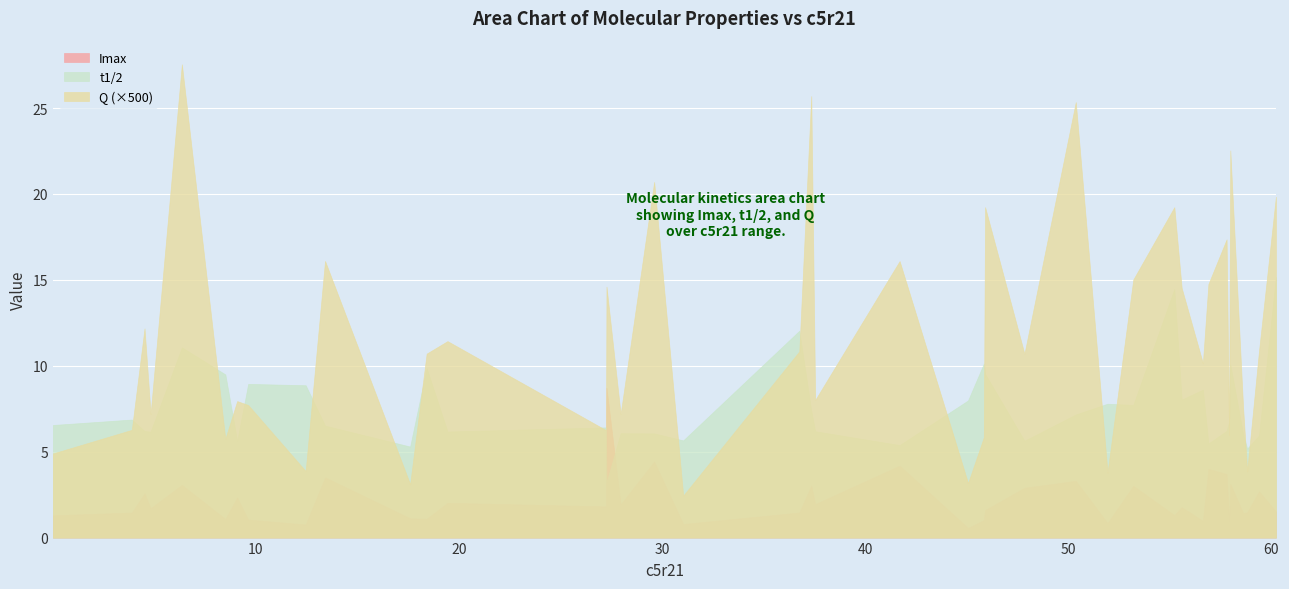

What is the value of the t1/2 point at the 40th from the left?

15.2